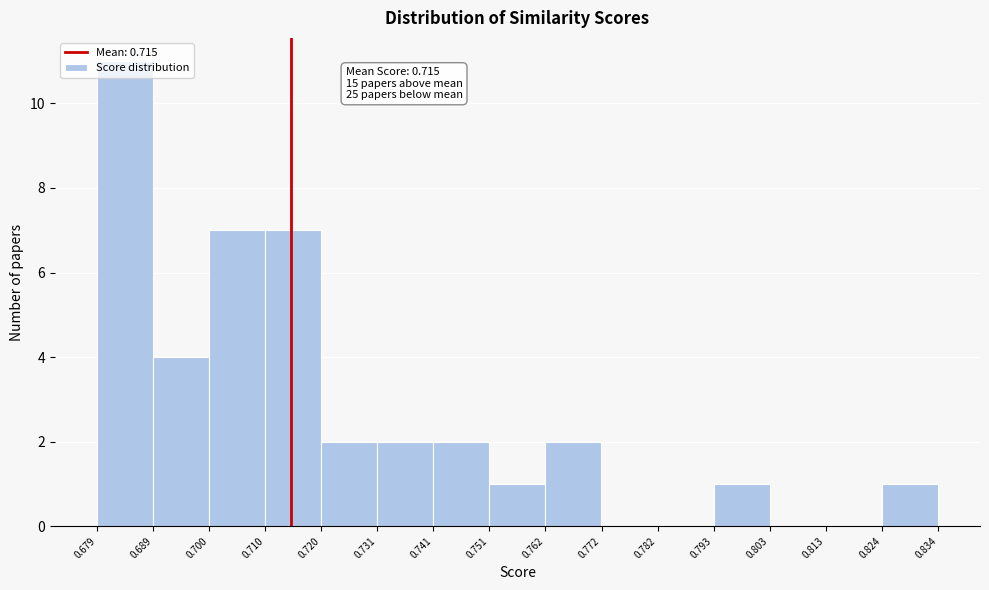

Over which range of the x-axis is the bar tallest?

0.679 to 0.689